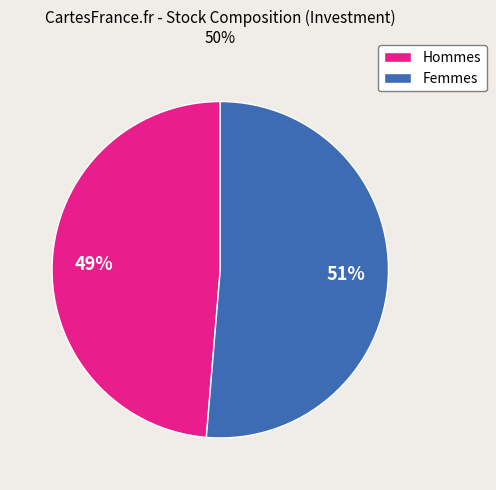

What is the smallest slice in the pie chart?

Hommes